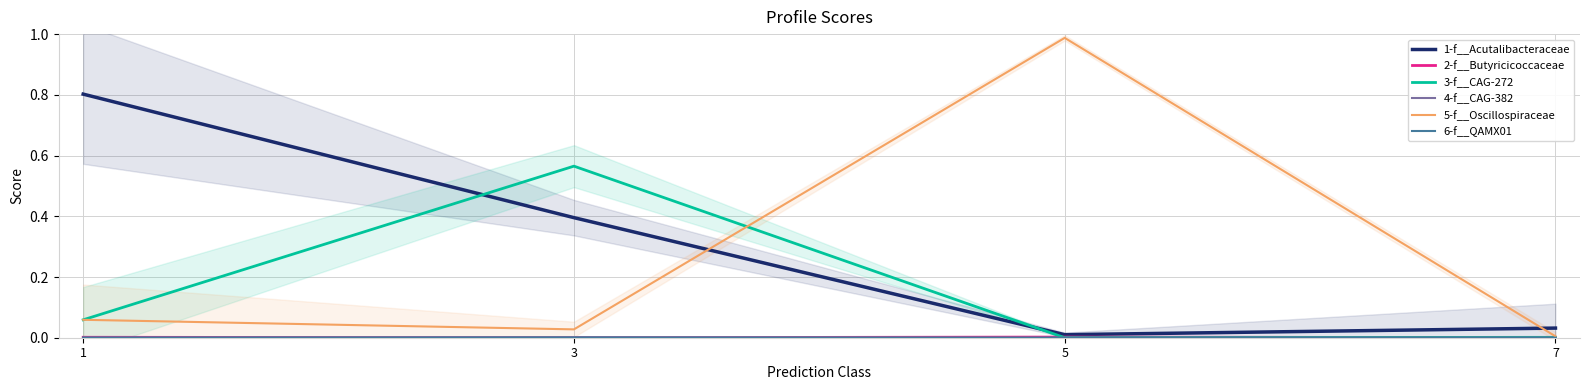

How many lines are shown in the chart?

6